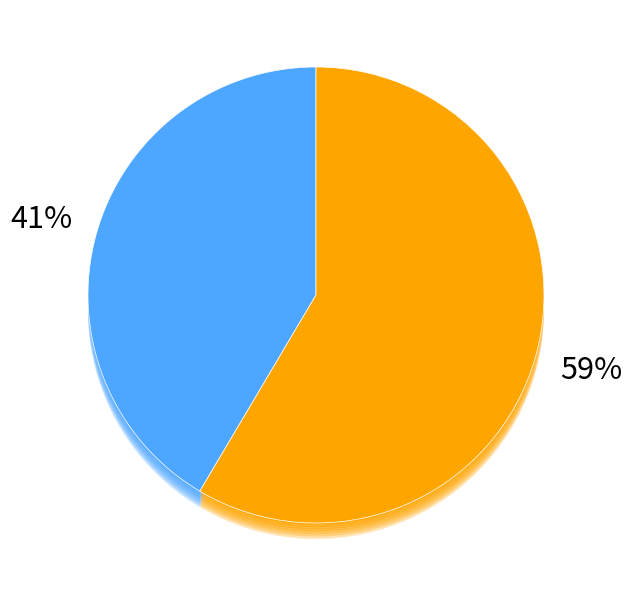

Which slice represents more than half of the pie?

1